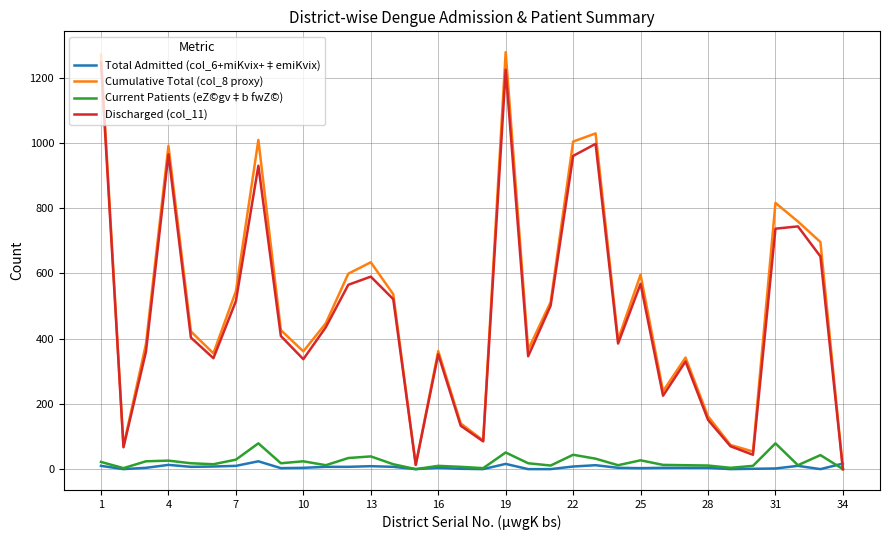

What is the greatest value displayed?

1278